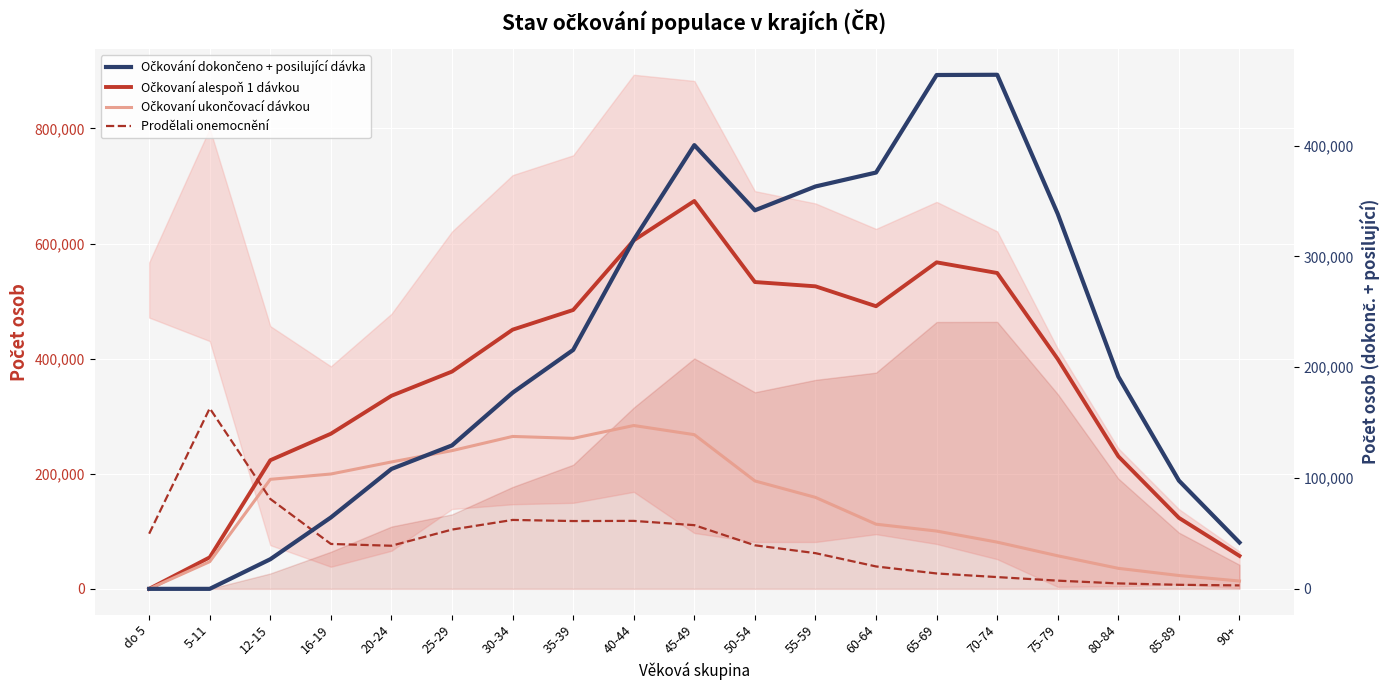

What is the value of the Prodělali onemocnění point at the 7th from the left?

119768